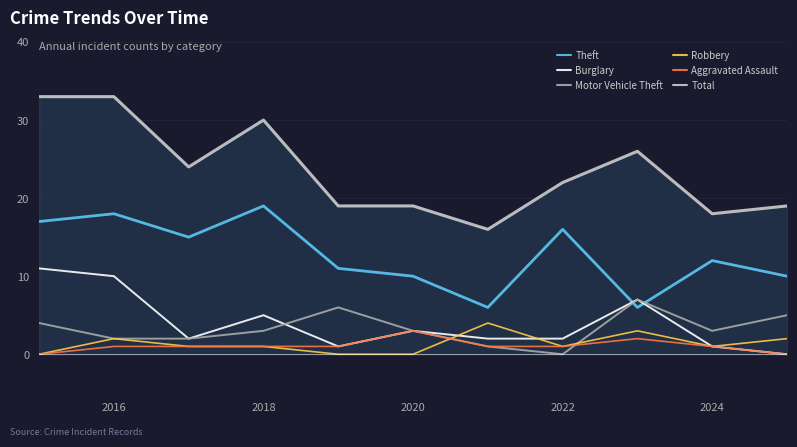

Which series has the largest range (max minus min)?

Total